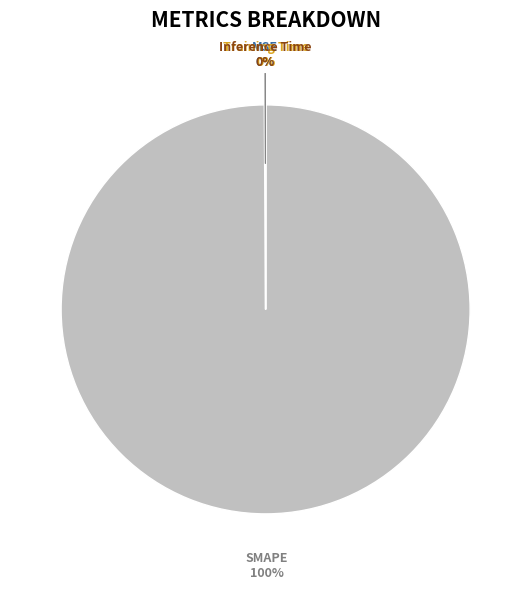

Is there a majority slice in this chart?

Yes